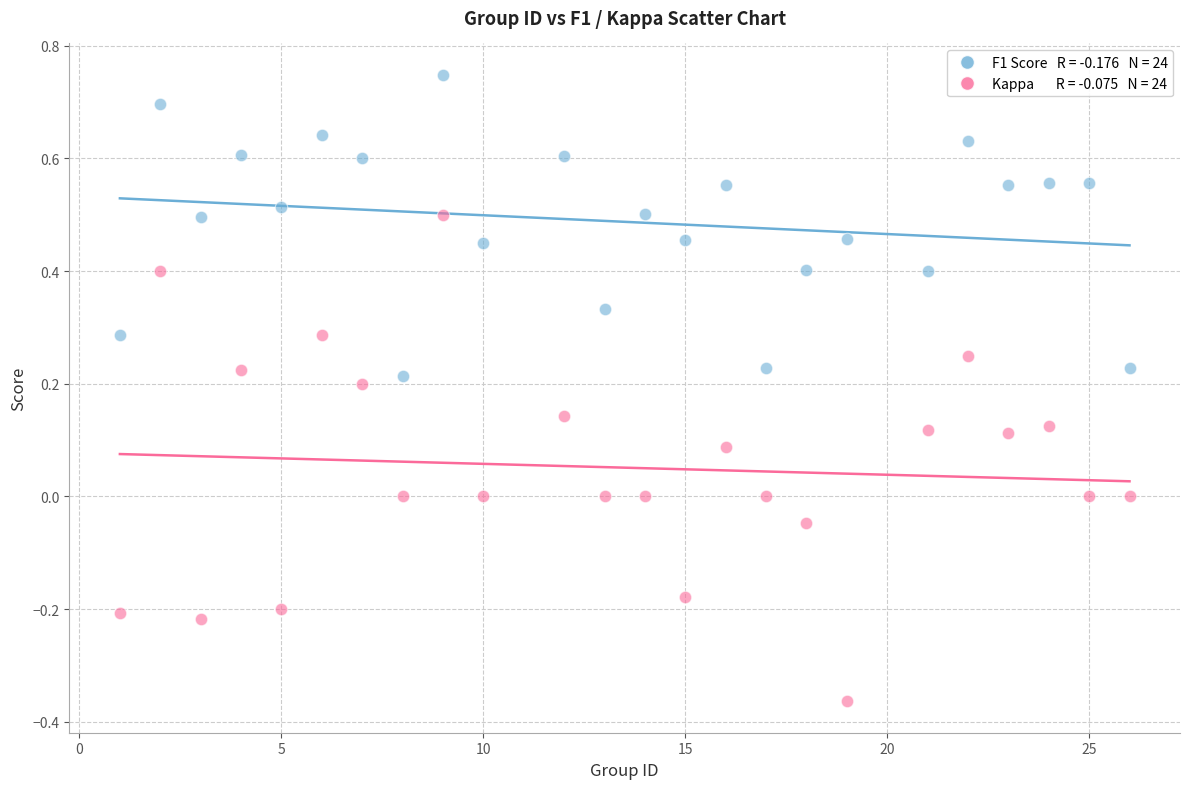

Across all data points, what is the range of Y values (max minus min)?

1.1